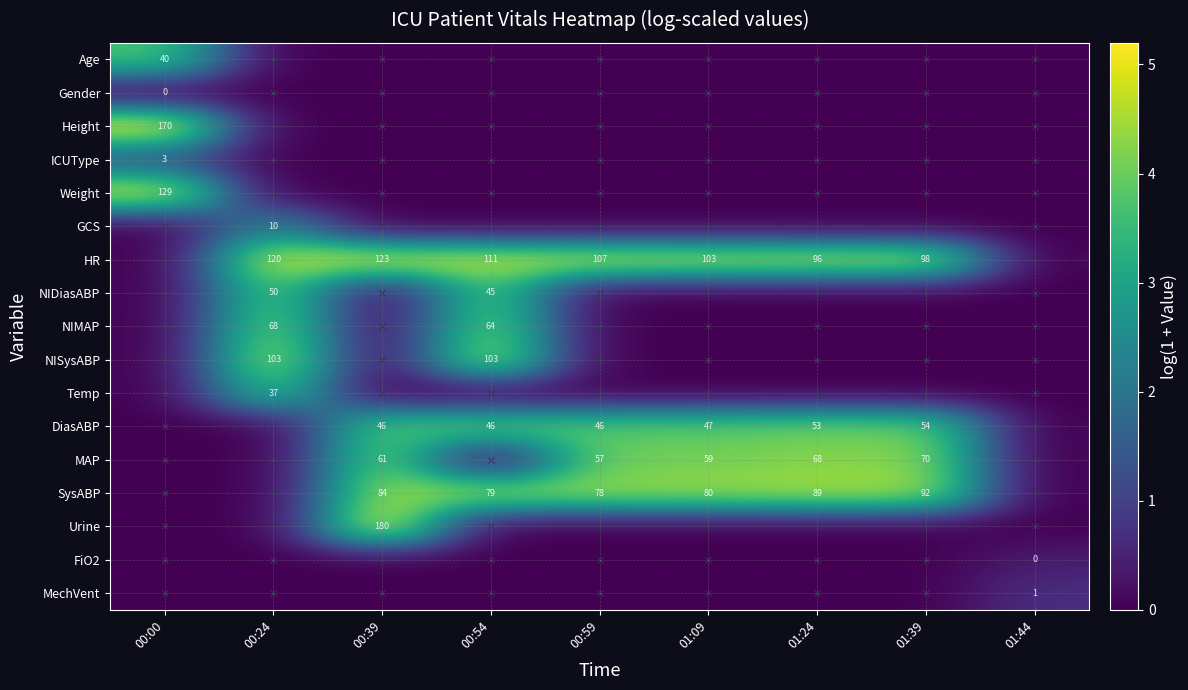

The value of Weight at 00:39 is 0.0. True or false?

True